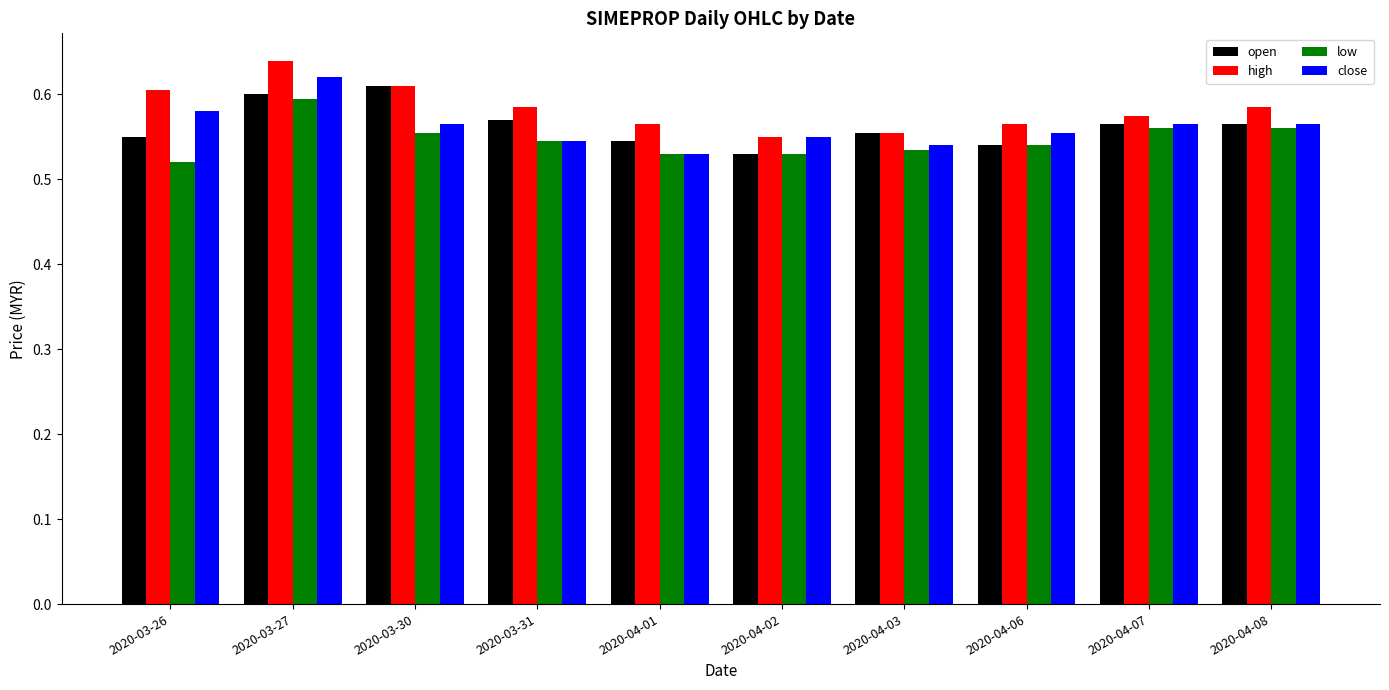

Which series has the largest total across all categories?

high